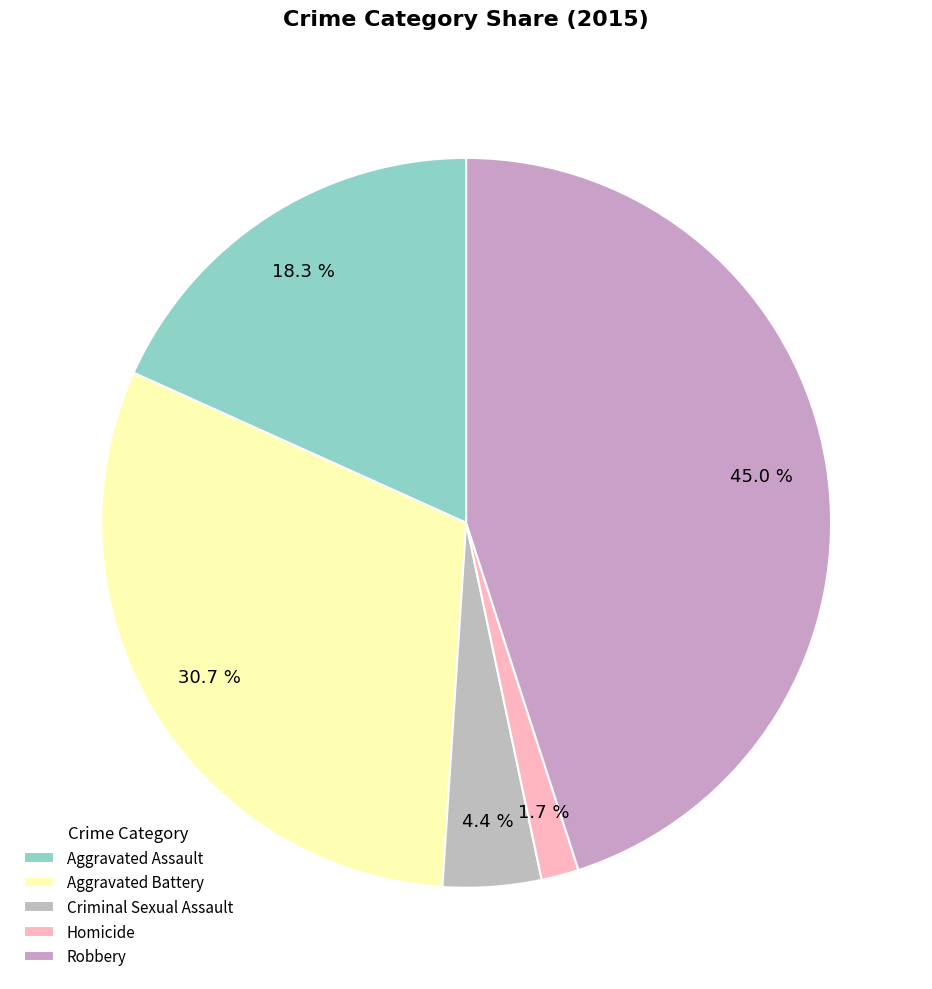

Does Criminal Sexual Assault account for over 50% of the chart?

No